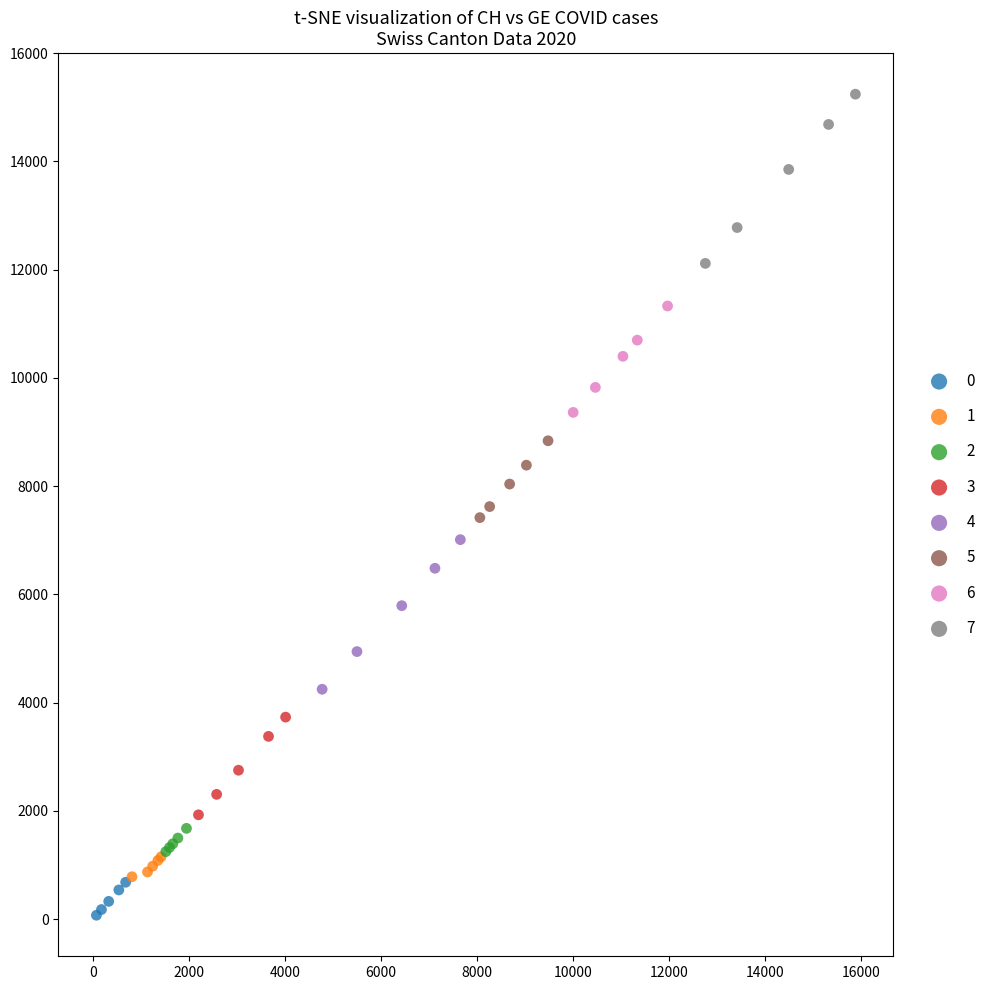

What are all the series names shown in the legend?

0, 1, 2, 3, 4, 5, 6, 7